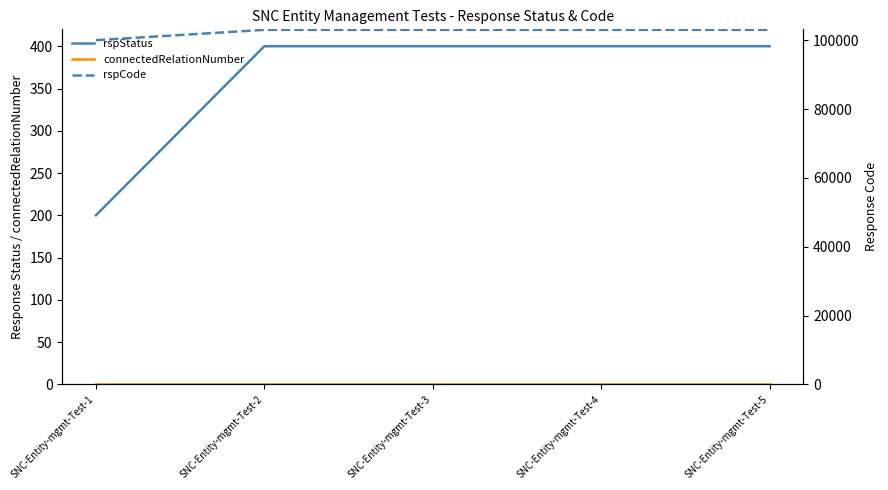

True or false: rspStatus has more than 0 interior local peaks.

False